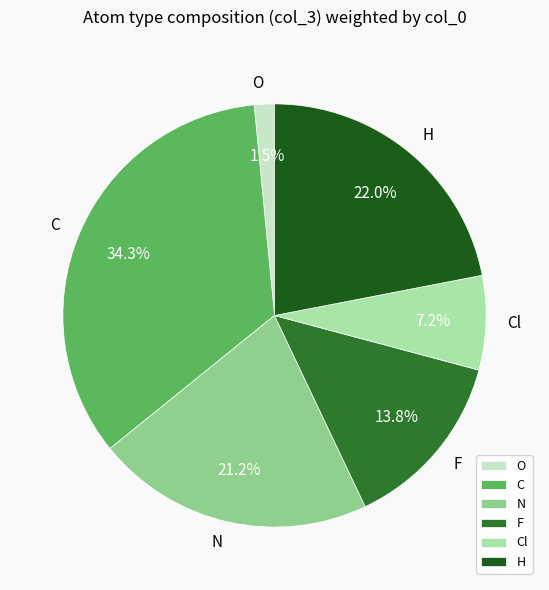

To the nearest percent, what portion does Cl represent?

7%